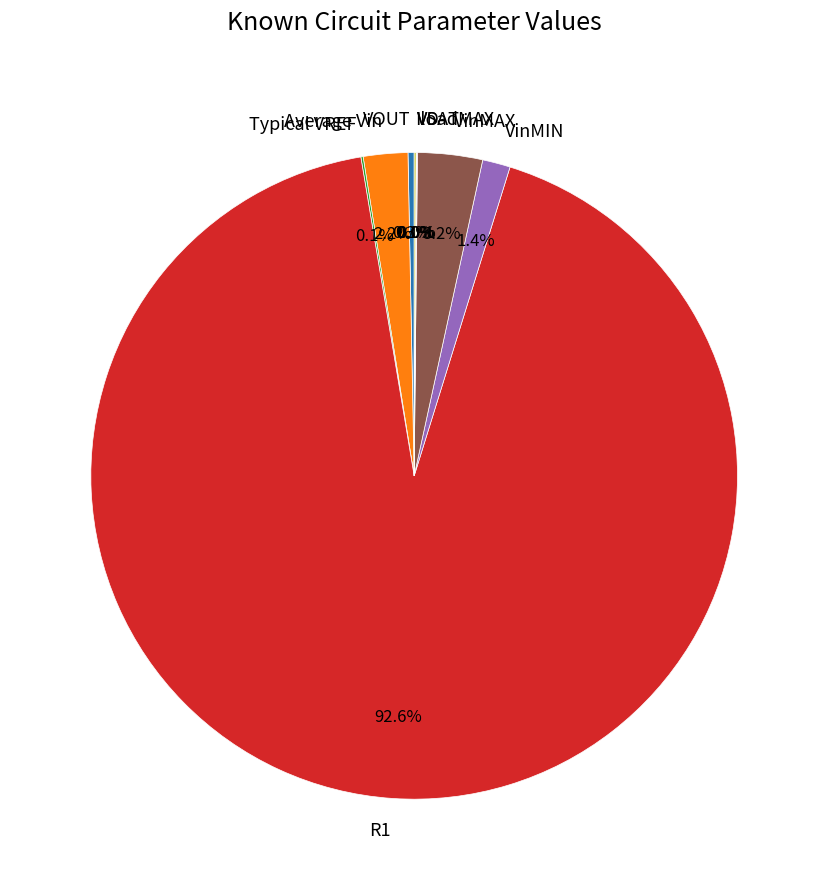

Which category has the biggest portion of the pie?

R1